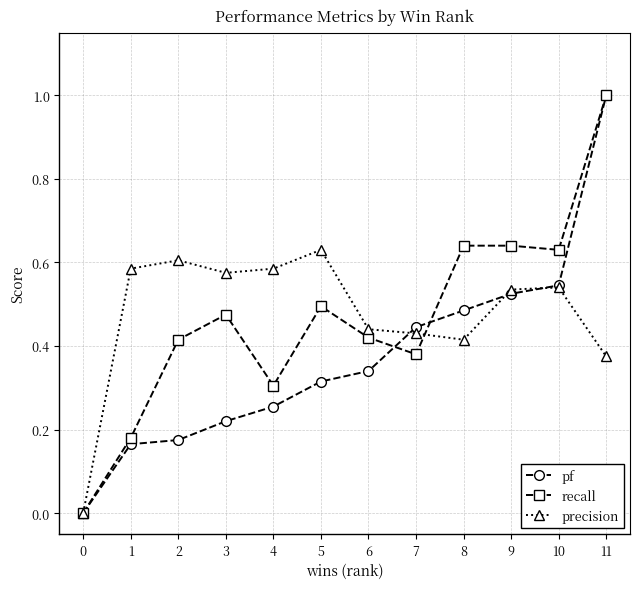

Is this an area chart (filled region under the line)?

No